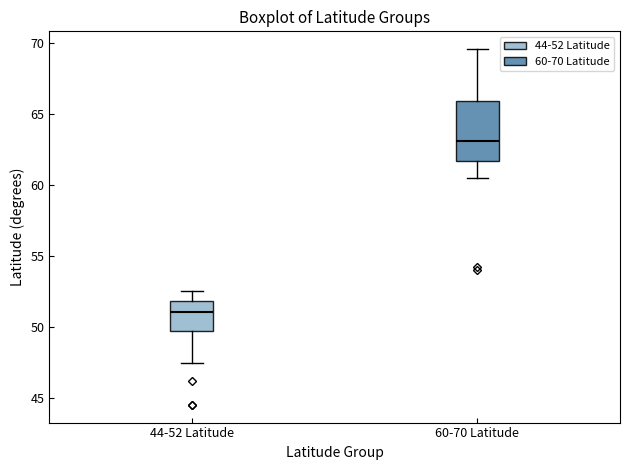

Reading left to right, read every box against the y-axis: the position of its median line, the range the box covers, and the ends of its whiskers. The values are not printed on the chart, so give them approximately, as read against the axis.

44-52 Latitude: median 51.0, box 50.0 to 52.0, whiskers 47.5 to 52.5
60-70 Latitude: median 63.0, box 61.5 to 66.0, whiskers 60.5 to 69.5